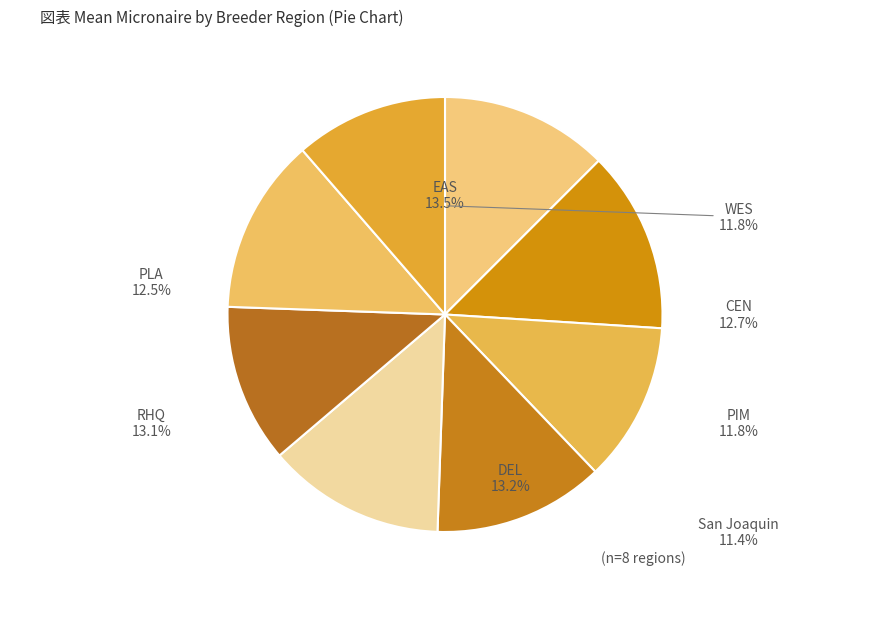

Does RHQ account for over 50% of the chart?

No